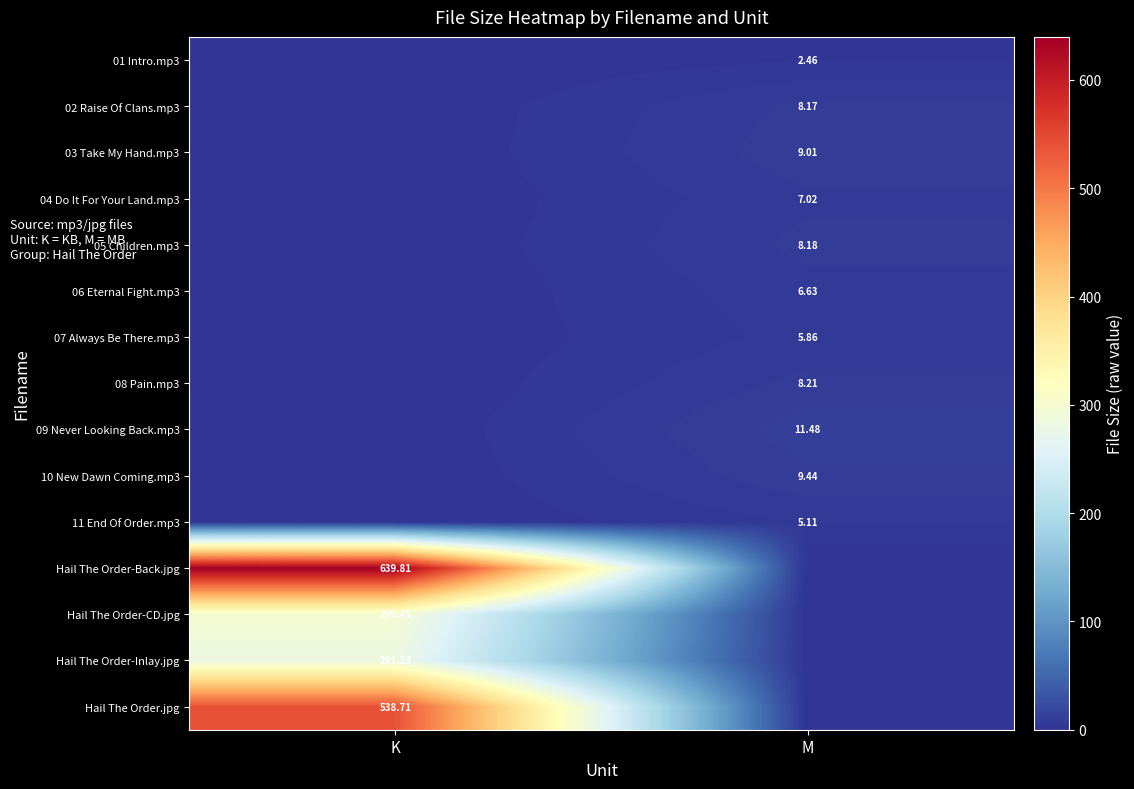

Is it true that 09 Never Looking Back.mp3 equals 0.0 at K?

True